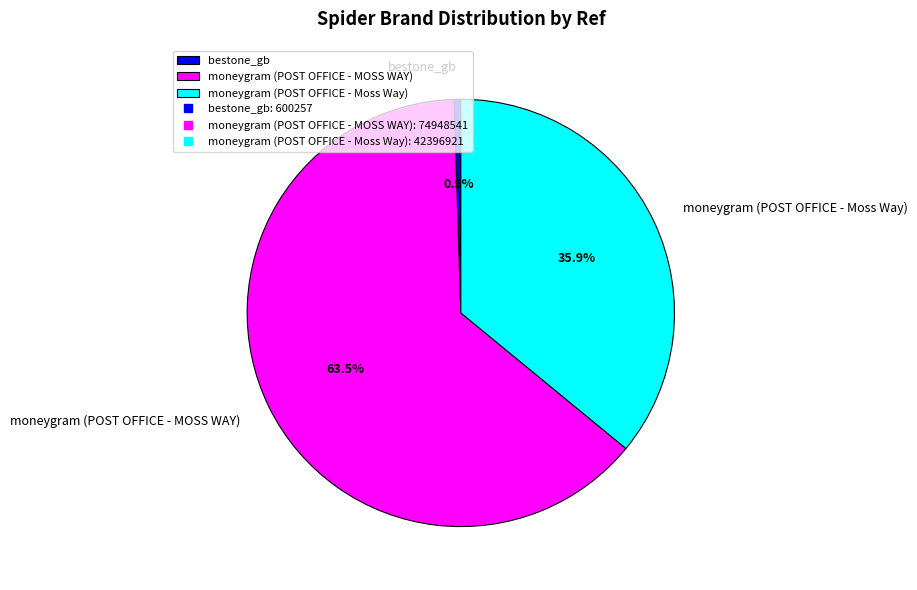

How many segments does this pie chart have?

3